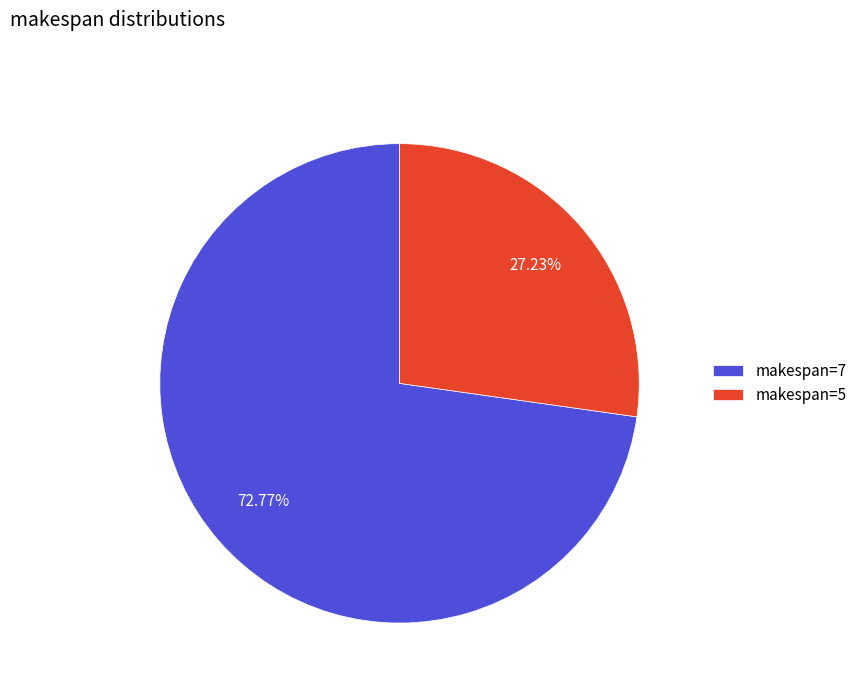

What is the majority slice?

makespan=7